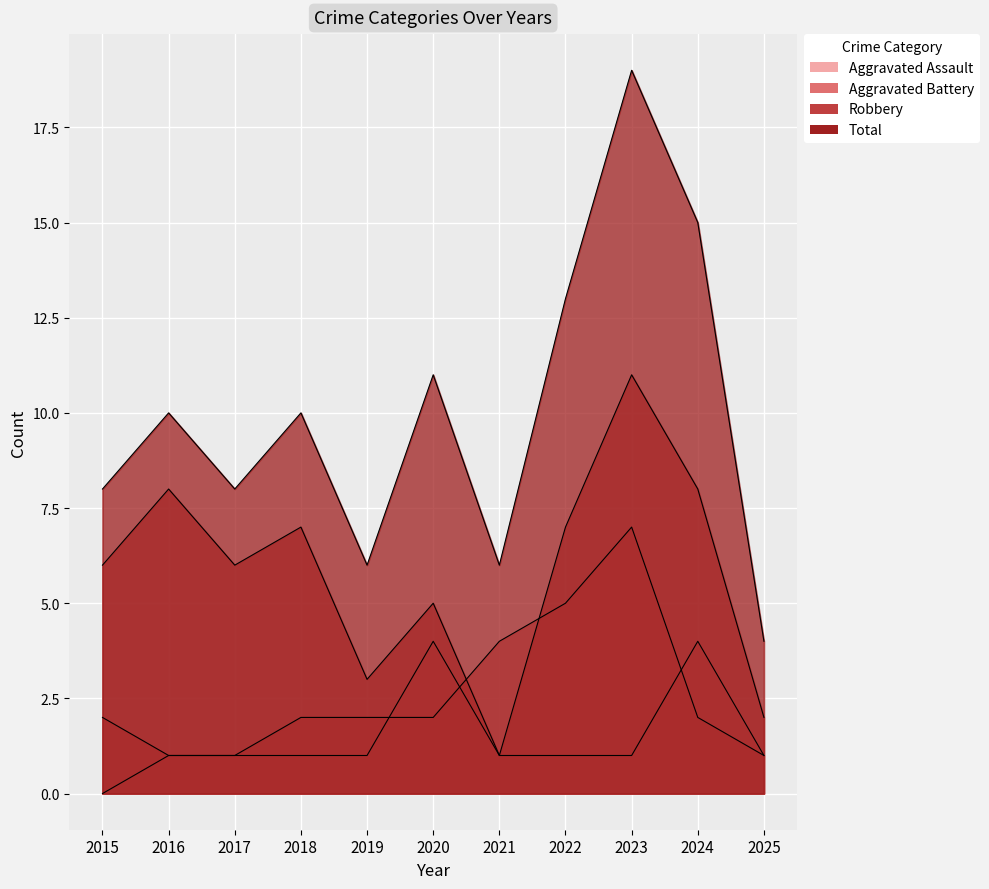

Which category has the highest value across all series?

2023